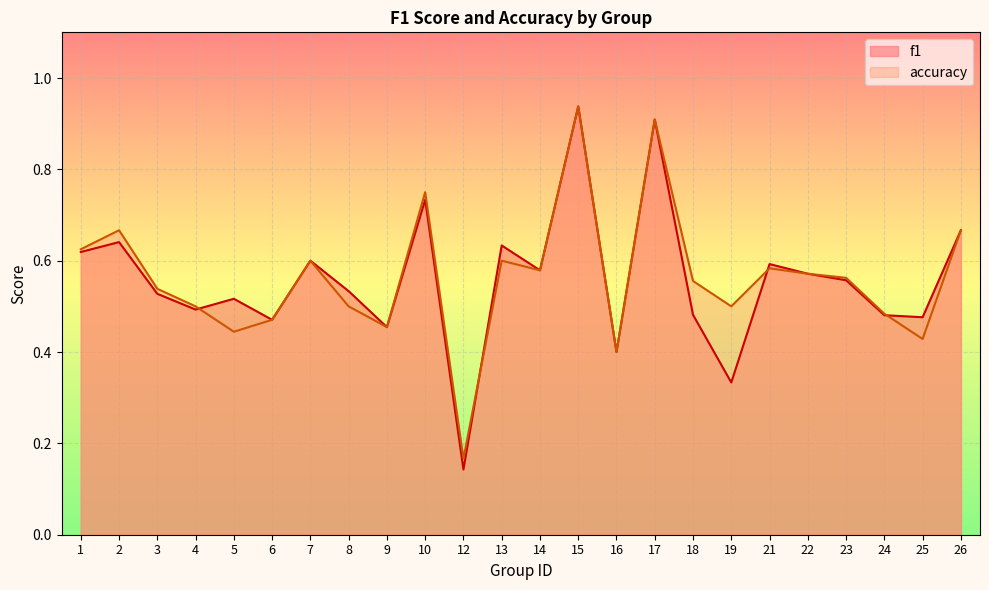

The value of accuracy at 2 is 0.4. True or false?

False